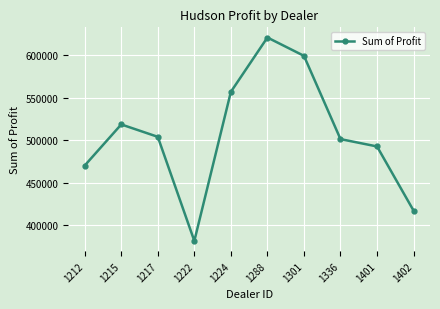

What is the value of the 8th point from the left?

501524.0